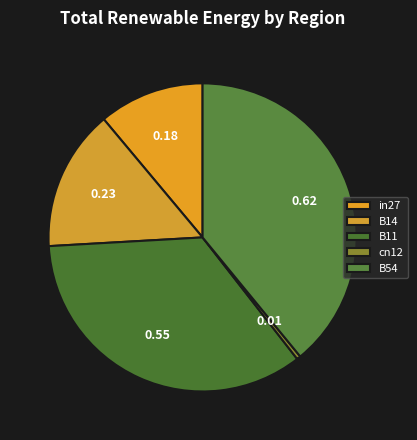

Rank the categories by value from lowest to highest.

cn12, in27, B14, B11, B54